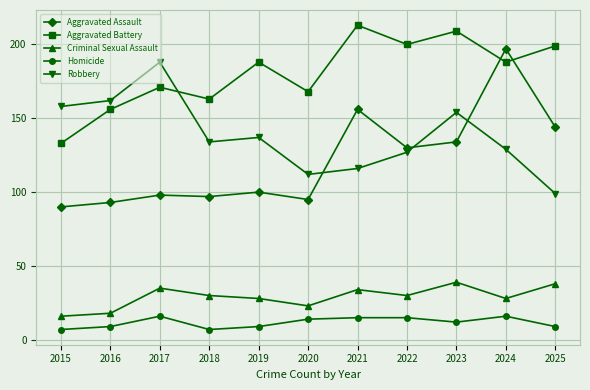

What is the difference between the maximum and minimum values in the Homicide series?

9